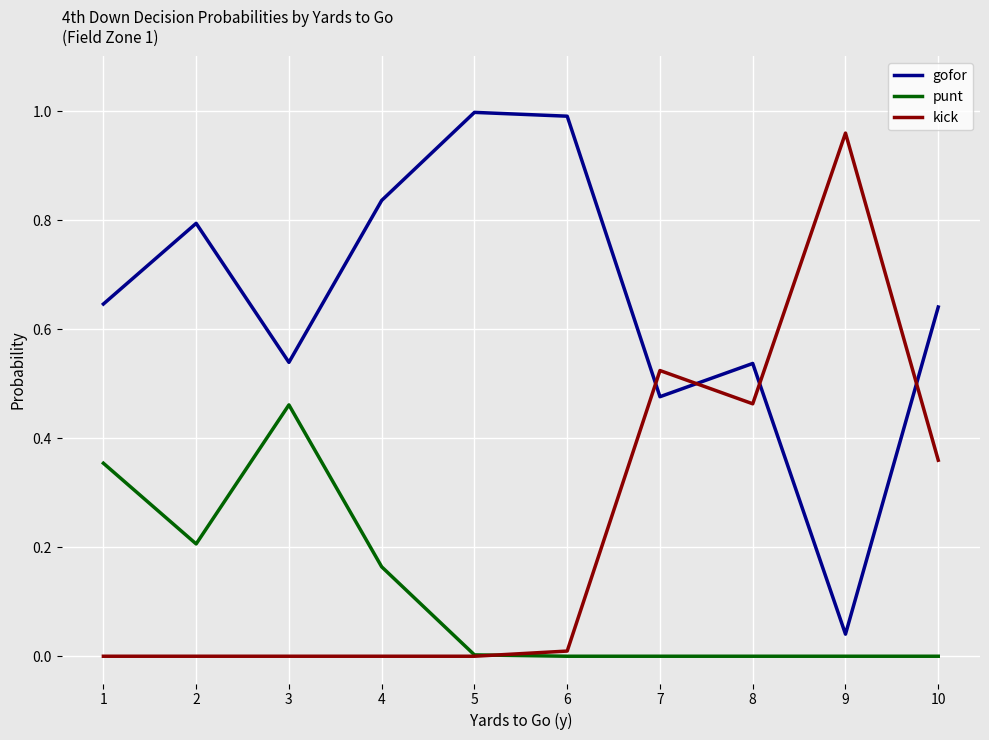

List the series in order of their overall mean, highest first.

gofor, kick, punt